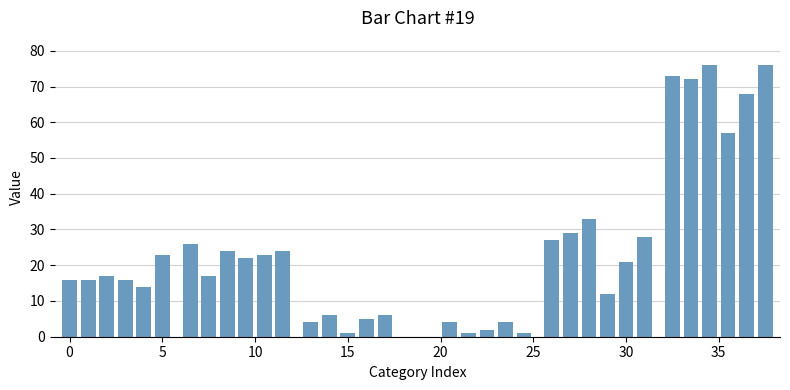

Count the number of data series in this chart.

1